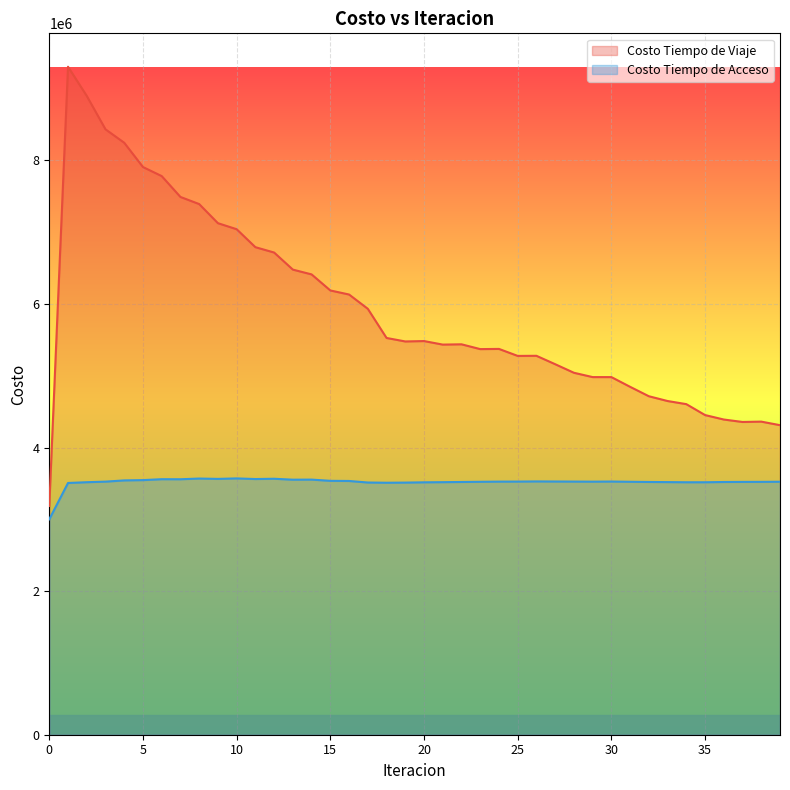

What is the difference between the maximum and second lowest values in the Costo Tiempo de Viaje series?

4992311.7